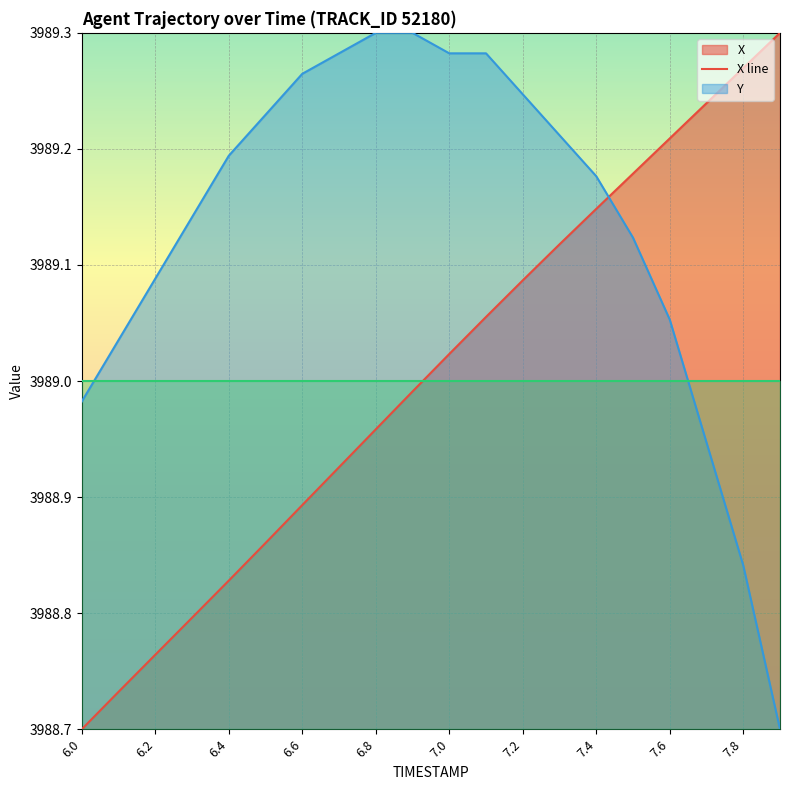

At which category does the chart reach its peak across all series?

7.9